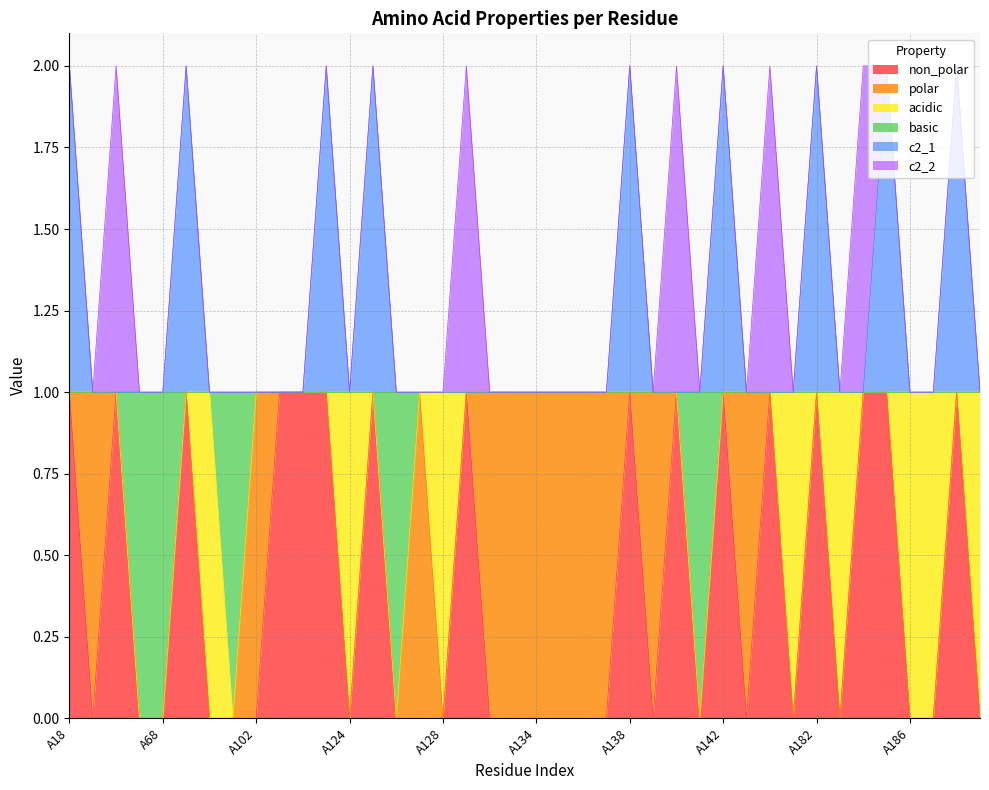

At which label is non_polar closest to 0?

A19